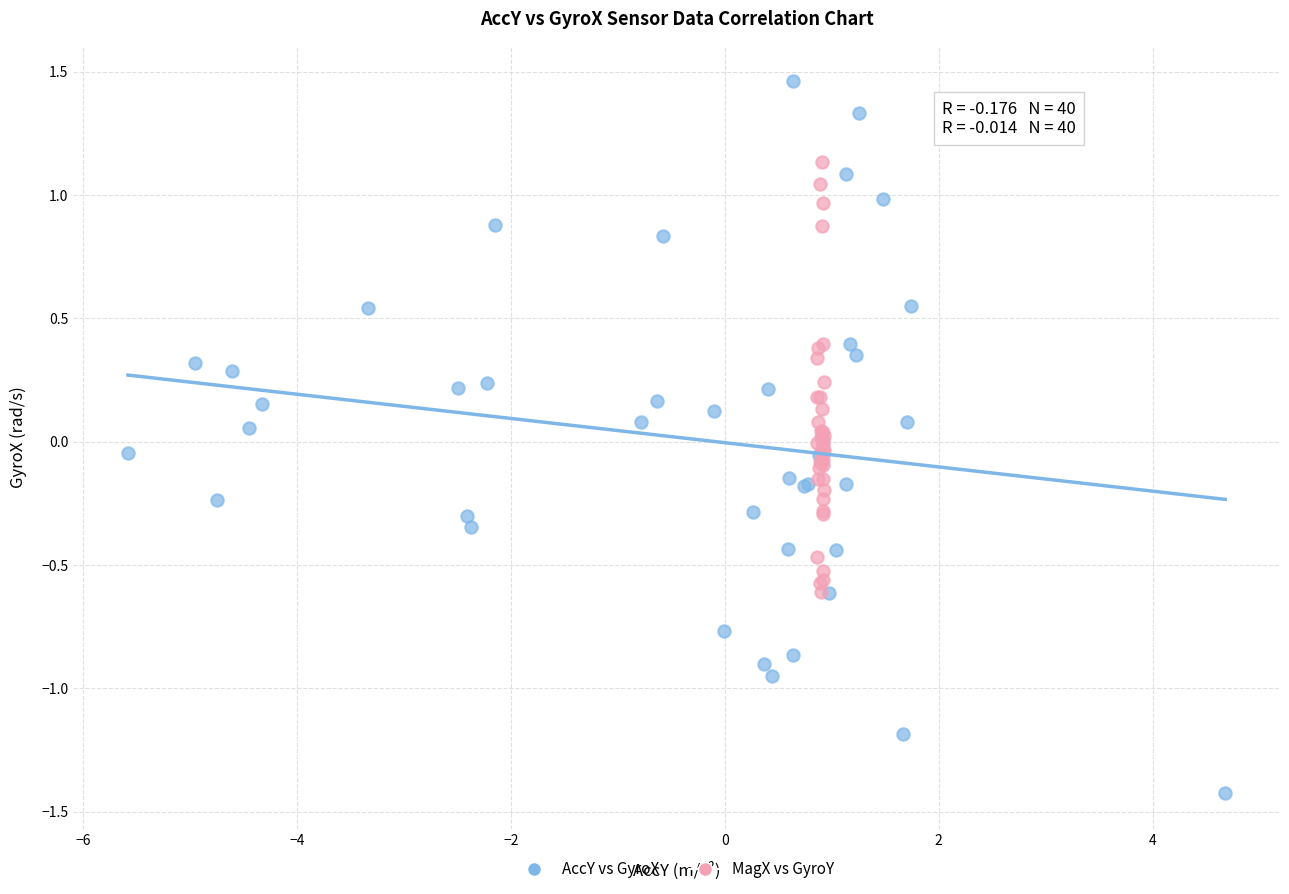

Which series reaches the maximum Y coordinate?

AccY vs GyroX